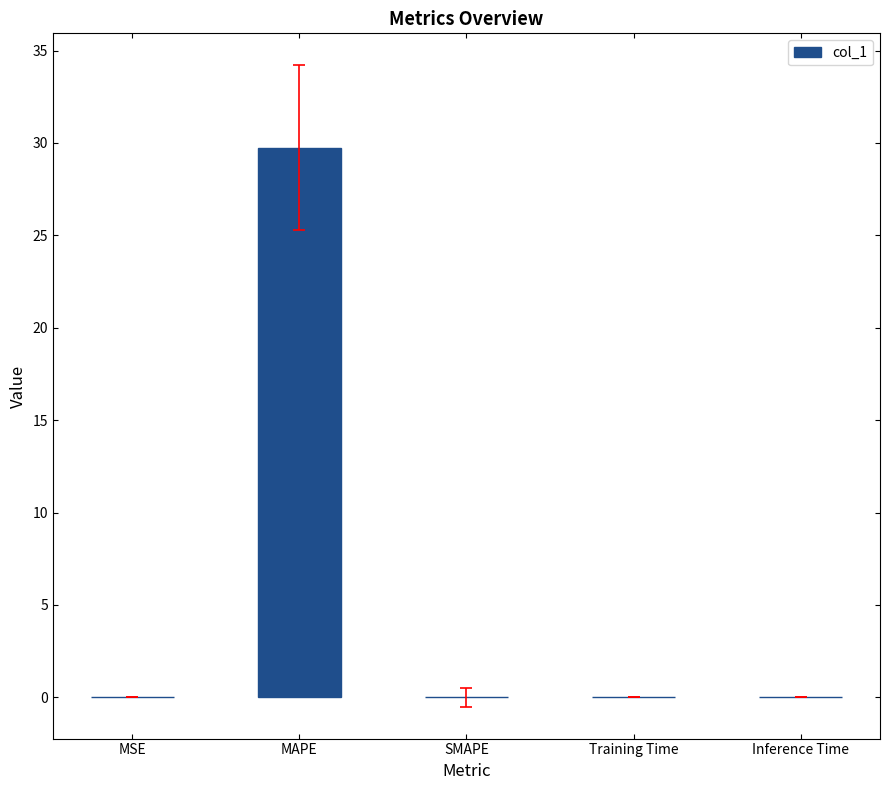

True or false: the data shows 0.0 at Inference Time.

True